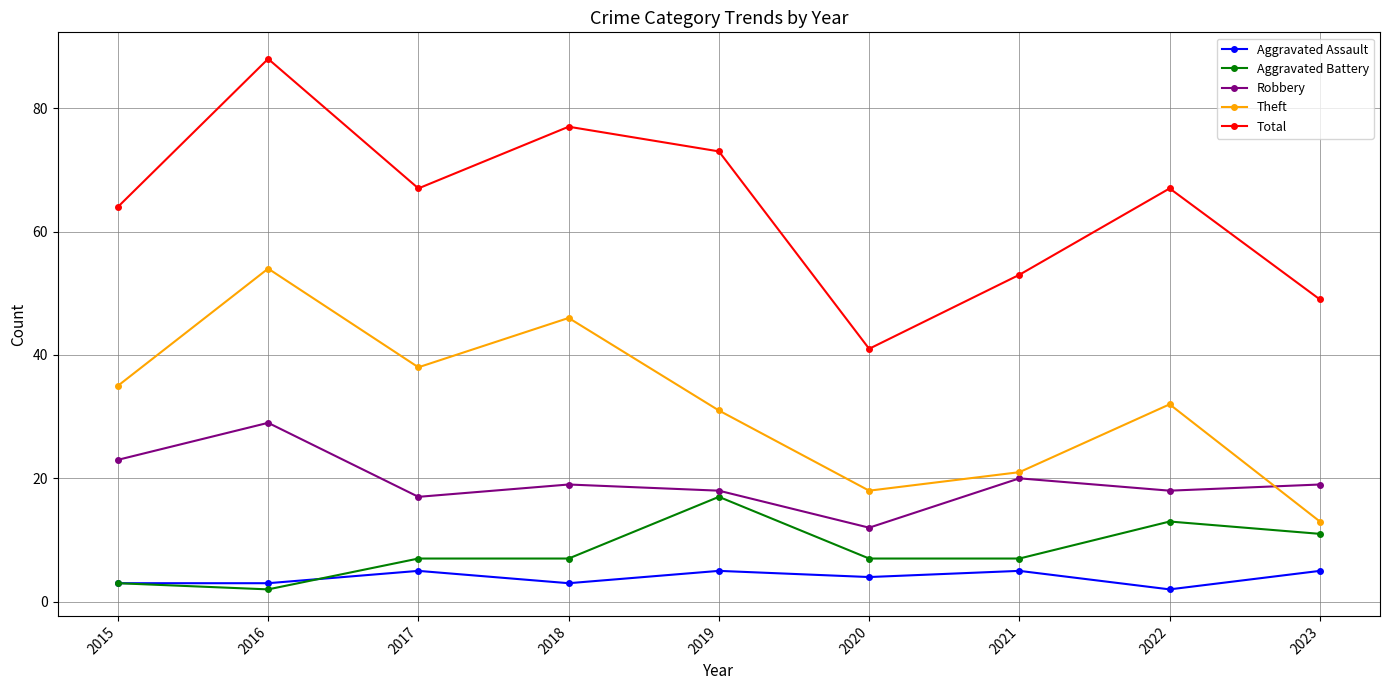

Is it true that Total equals 53 at 2021?

True